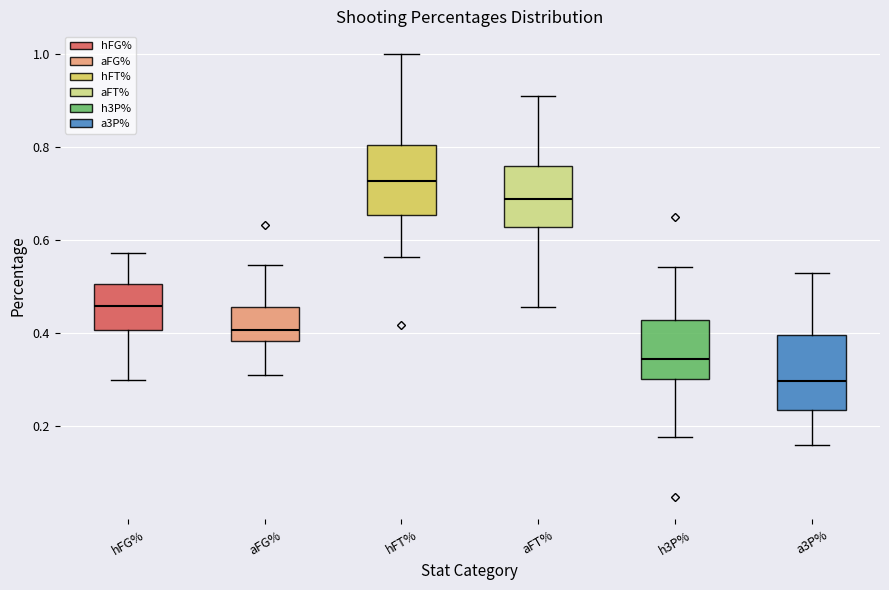

Reading left to right, read every box against the y-axis: the position of its median line, the range the box covers, and the ends of its whiskers. The values are not printed on the chart, so give them approximately, as read against the axis.

hFG%: median 0.46, box 0.40 to 0.50, whiskers 0.30 to 0.58
aFG%: median 0.40, box 0.38 to 0.46, whiskers 0.30 to 0.54
hFT%: median 0.72, box 0.66 to 0.80, whiskers 0.56 to 1.00
aFT%: median 0.68, box 0.62 to 0.76, whiskers 0.46 to 0.90
h3P%: median 0.34, box 0.30 to 0.42, whiskers 0.18 to 0.54
a3P%: median 0.30, box 0.24 to 0.40, whiskers 0.16 to 0.52